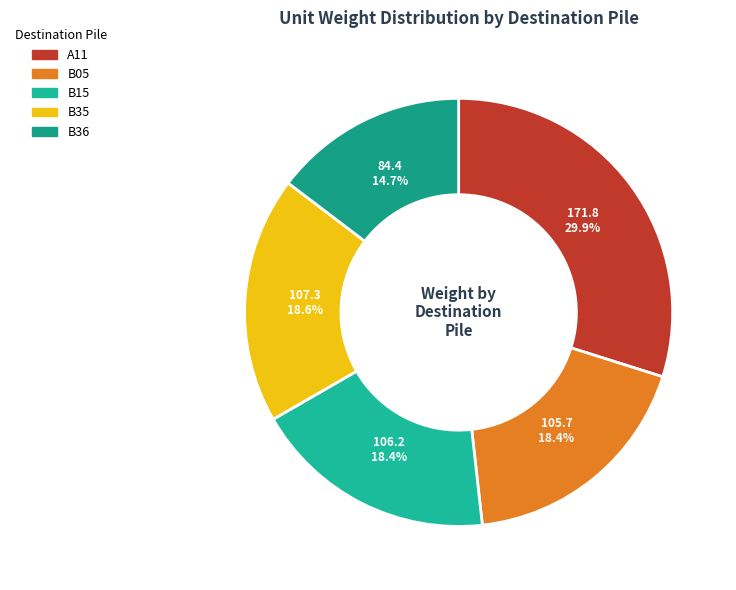

To the nearest percent, what is the difference between the largest and smallest slice percentages?

15%